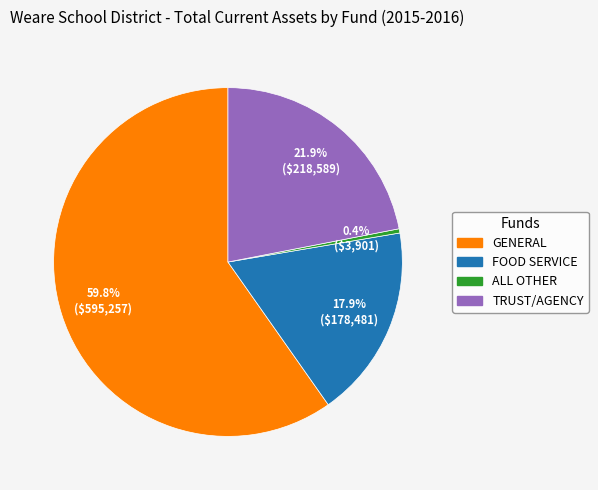

Is there a majority slice in this chart?

Yes